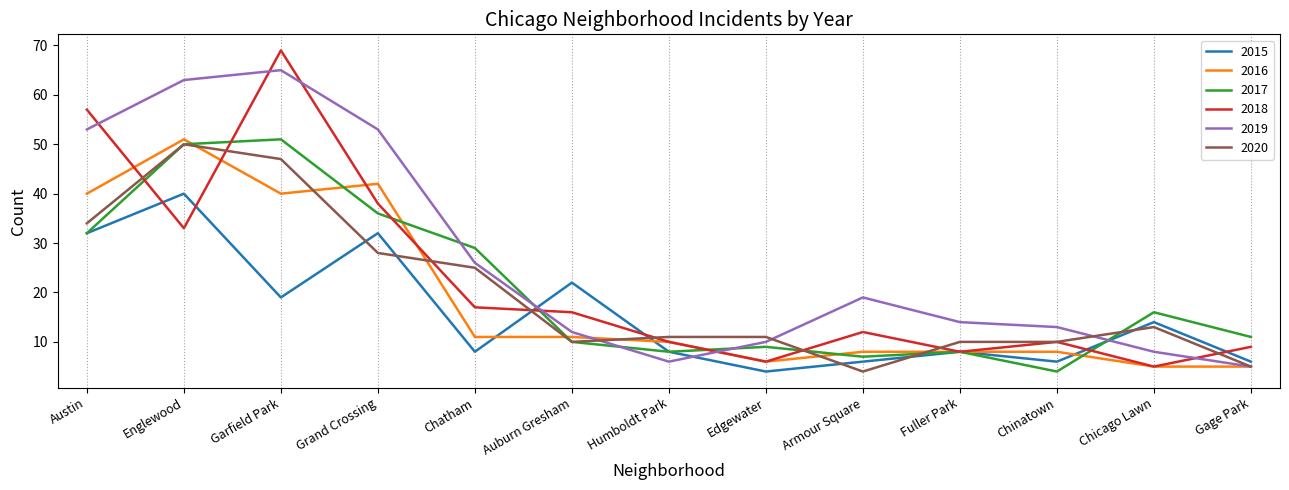

Where is 2020 nearest to the value 27?

Grand Crossing